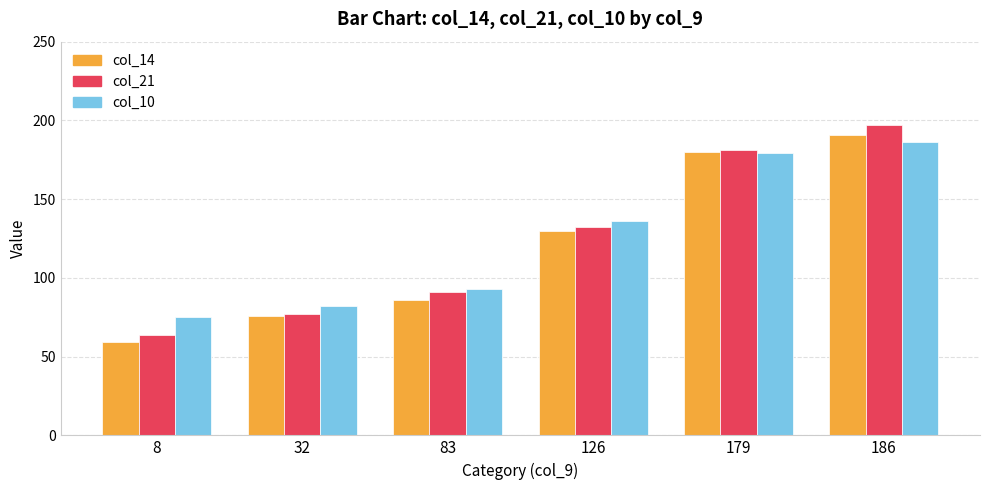

What is the difference between the second highest and minimum values in the col_10 series?

104